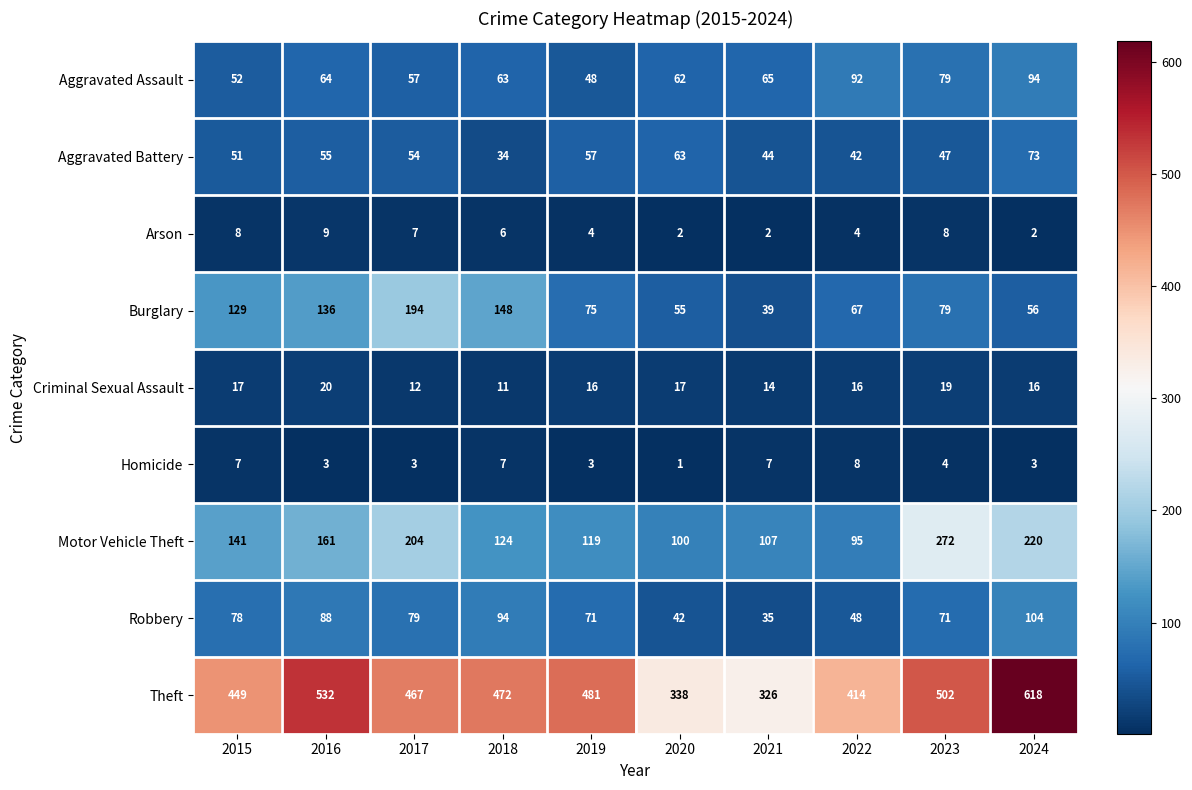

At which category does the chart reach its minimum across all series?

2020